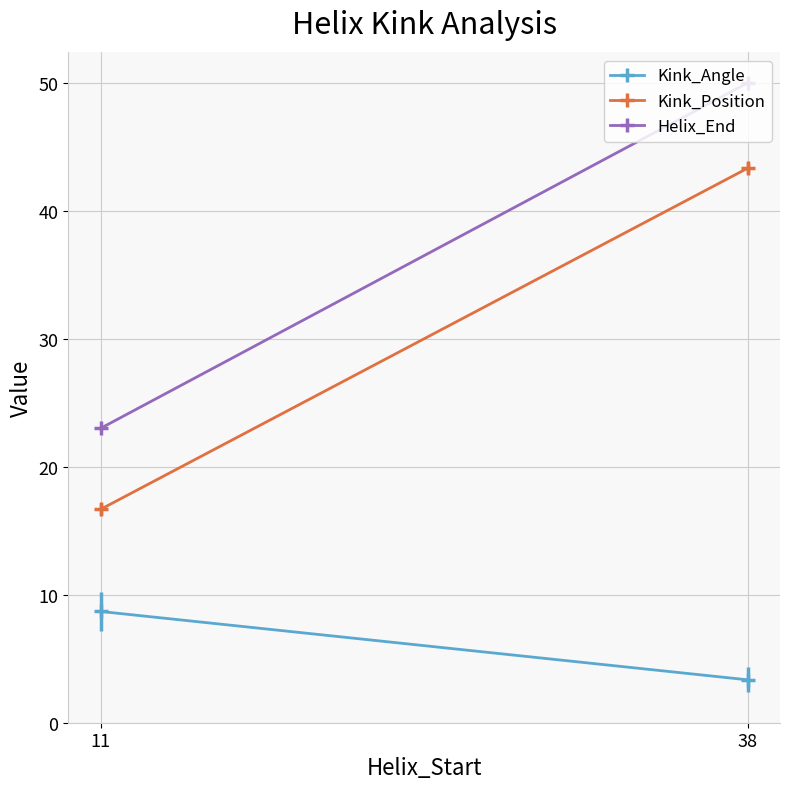

What is the spread (max minus min) of values at 11?

14.3